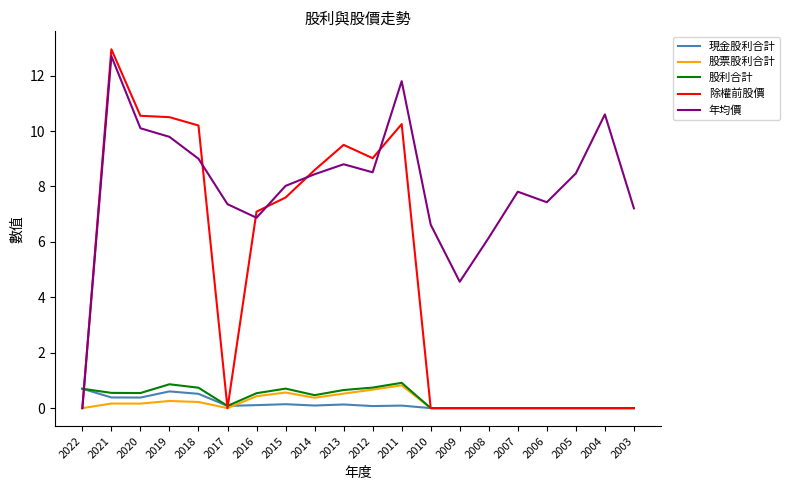

What is the total value across all series at 2022?

1.4